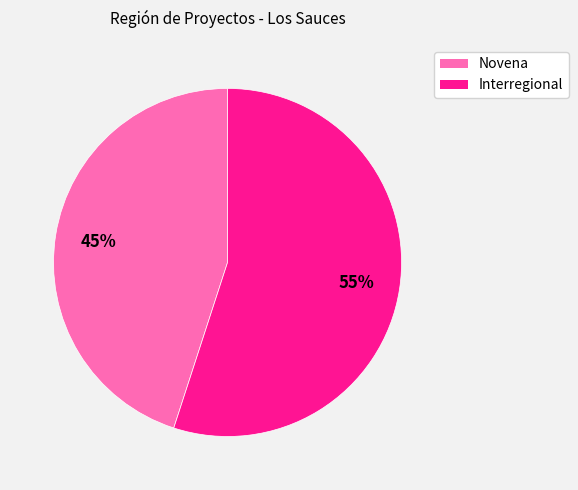

Which has a higher value, Novena or Interregional?

Interregional